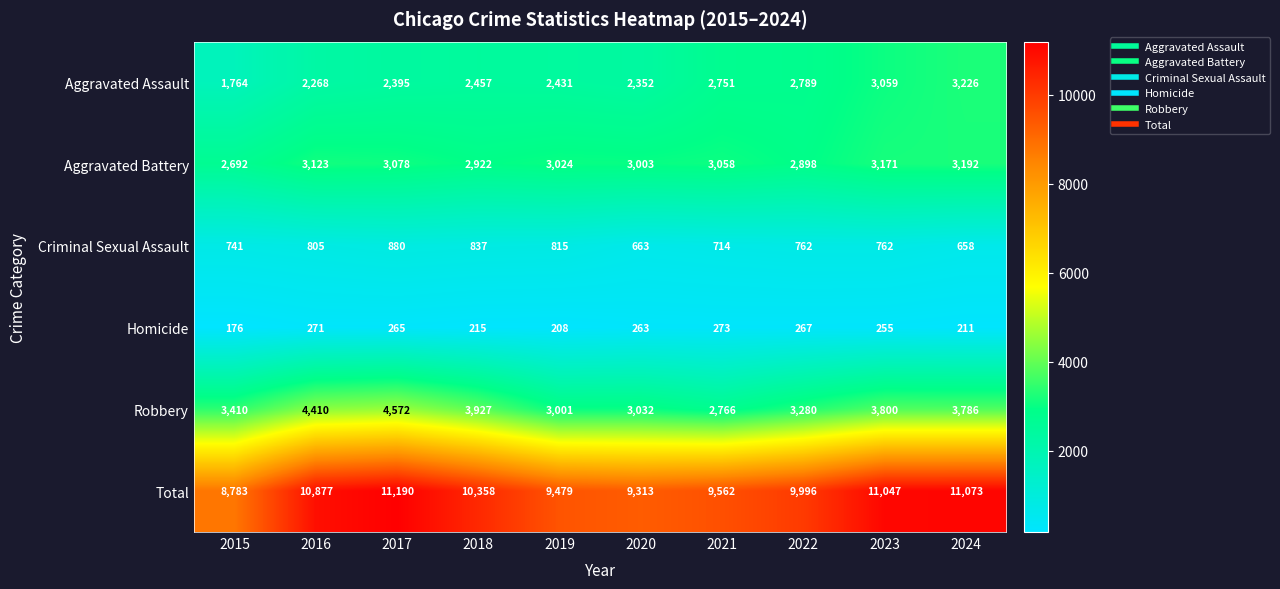

Which series has the widest spread of values?

Total